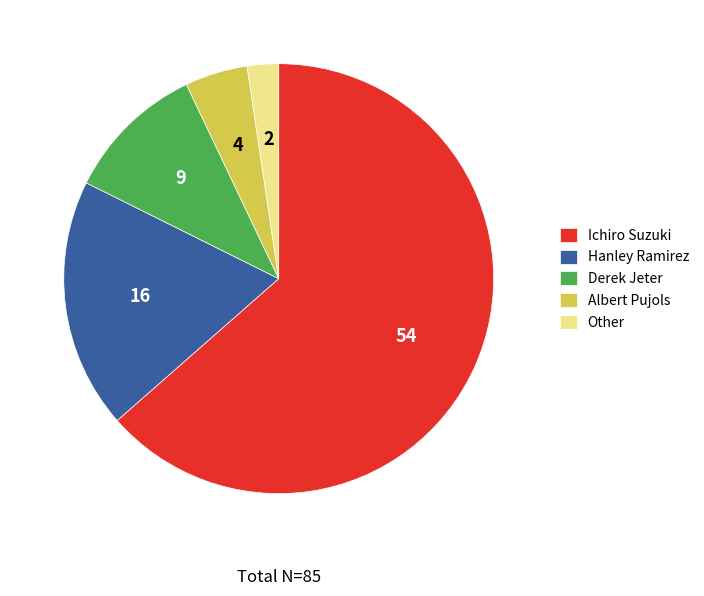

Which slice is the smallest?

Other